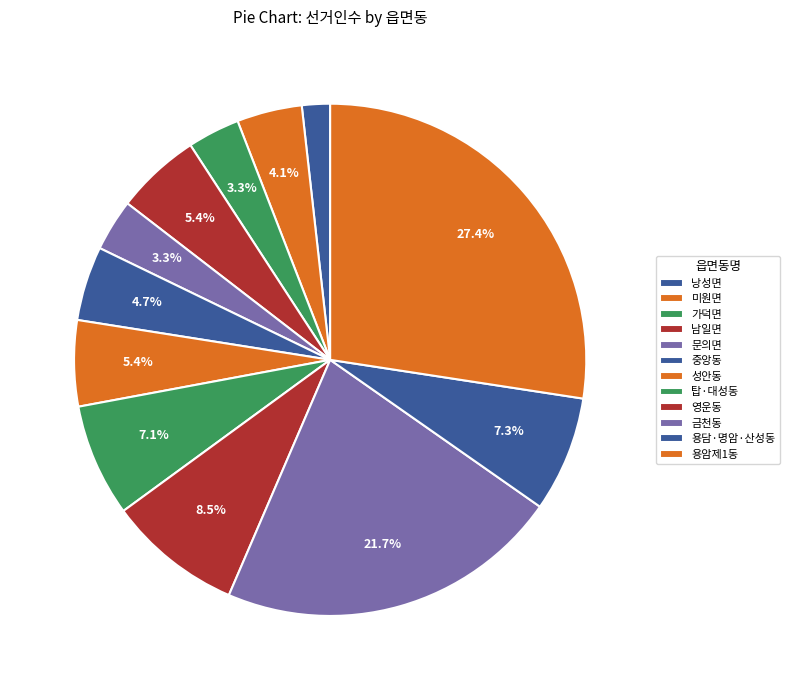

Approximately how many times larger is the value at 탑·대성동 compared to 금천동?

0.3